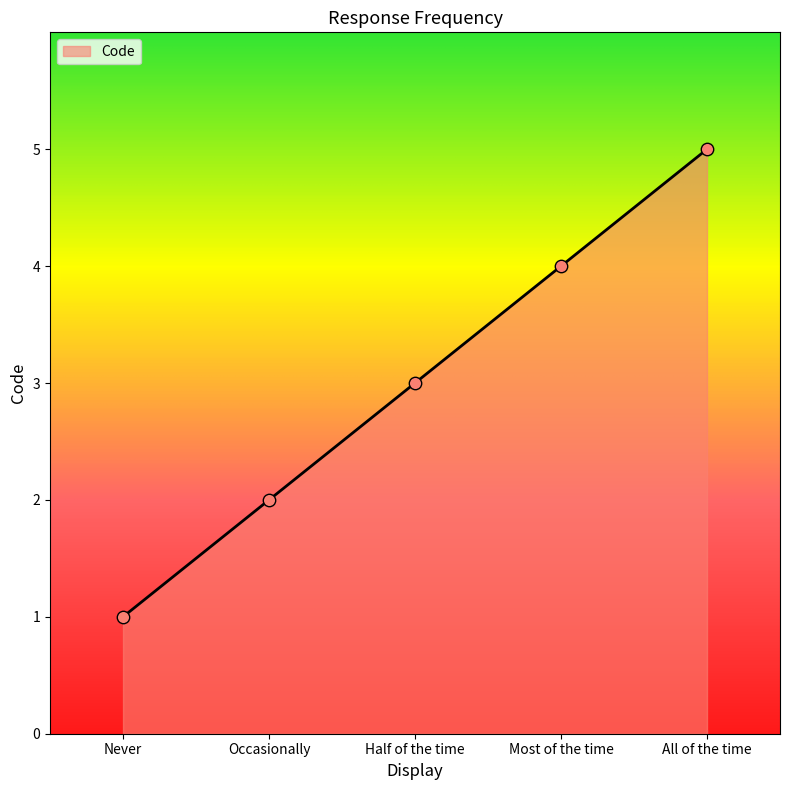

What is the change in value from Occasionally to All of the time?

+3